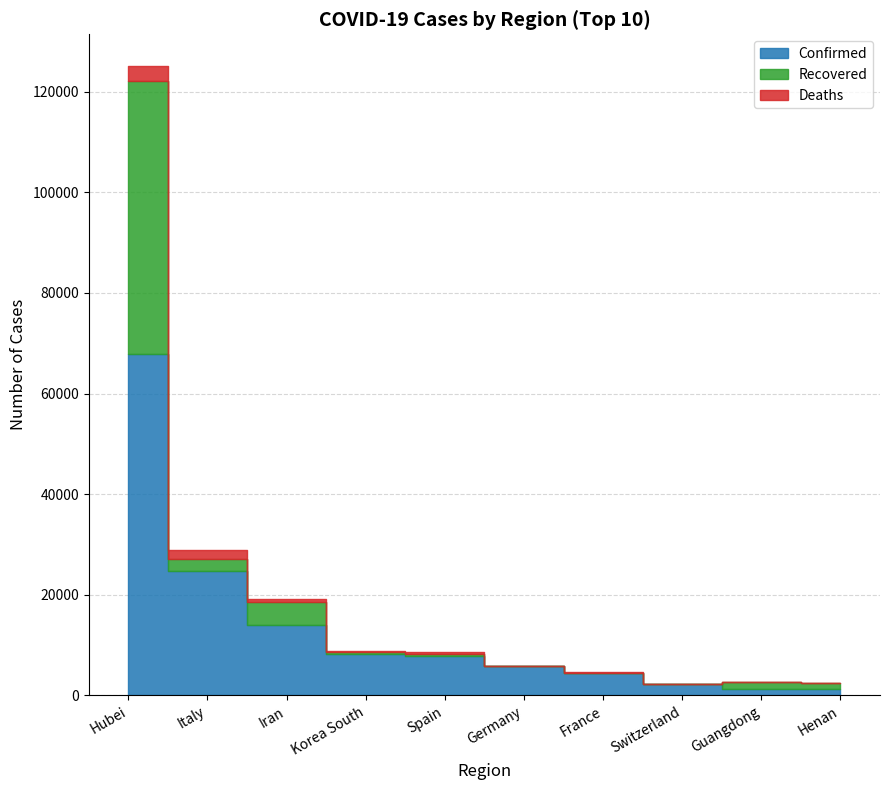

Reading left to right, list all the values displayed in this chart.

Confirmed: 67794	24747	13938	8162	7798	5795	4499	2200	1360	1273
Recovered: 54288	2335	4590	510	517	46	12	4	1304	1250
Deaths: 3085	1809	724	75	289	11	91	14	8	22